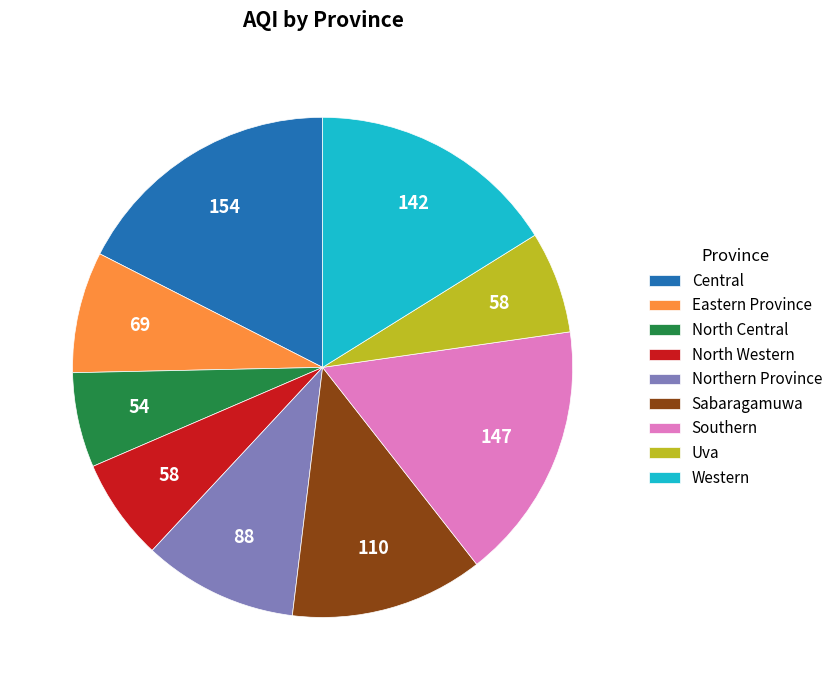

What is the largest slice in the pie chart?

Central